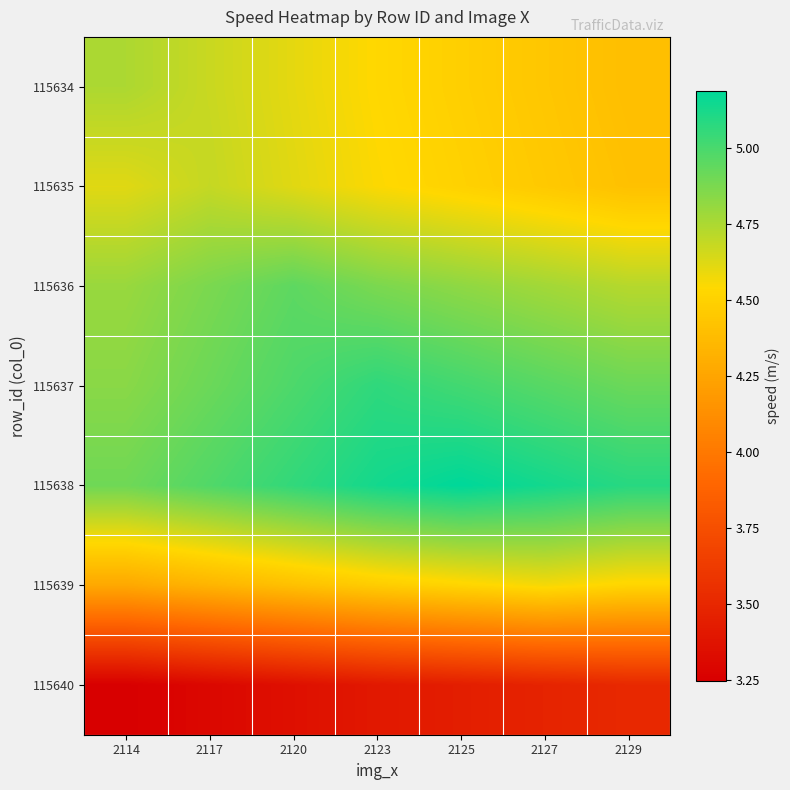

Reading left to right, list all the values displayed in this chart.

115634: 2114=4.7	2117=4.7	2120=4.6	2123=4.5	2125=4.5	2127=4.4	2129=4.4
115635: 2114=4.6	2117=4.7	2120=4.6	2123=4.5	2125=4.5	2127=4.5	2129=4.4
115636: 2114=4.8	2117=4.9	2120=4.9	2123=4.9	2125=4.8	2127=4.8	2129=4.7
115637: 2114=4.8	2117=4.9	2120=5.0	2123=5.1	2125=5.0	2127=5.0	2129=4.9
115638: 2114=4.9	2117=5.0	2120=5.1	2123=5.1	2125=5.2	2127=5.1	2129=5.1
115639: 2114=4.3	2117=4.3	2120=4.4	2123=4.5	2125=4.5	2127=4.6	2129=4.5
115640: 2114=3.2	2117=3.3	2120=3.4	2123=3.4	2125=3.4	2127=3.5	2129=3.5